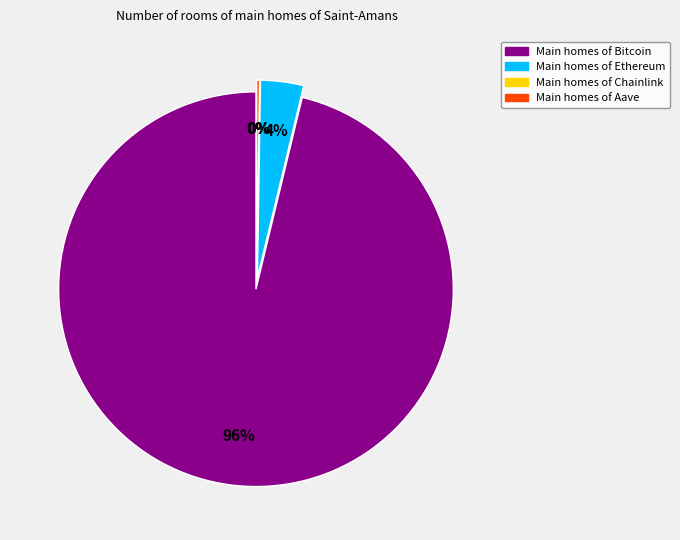

How much of the chart is everything except Ethereum?

96.5%